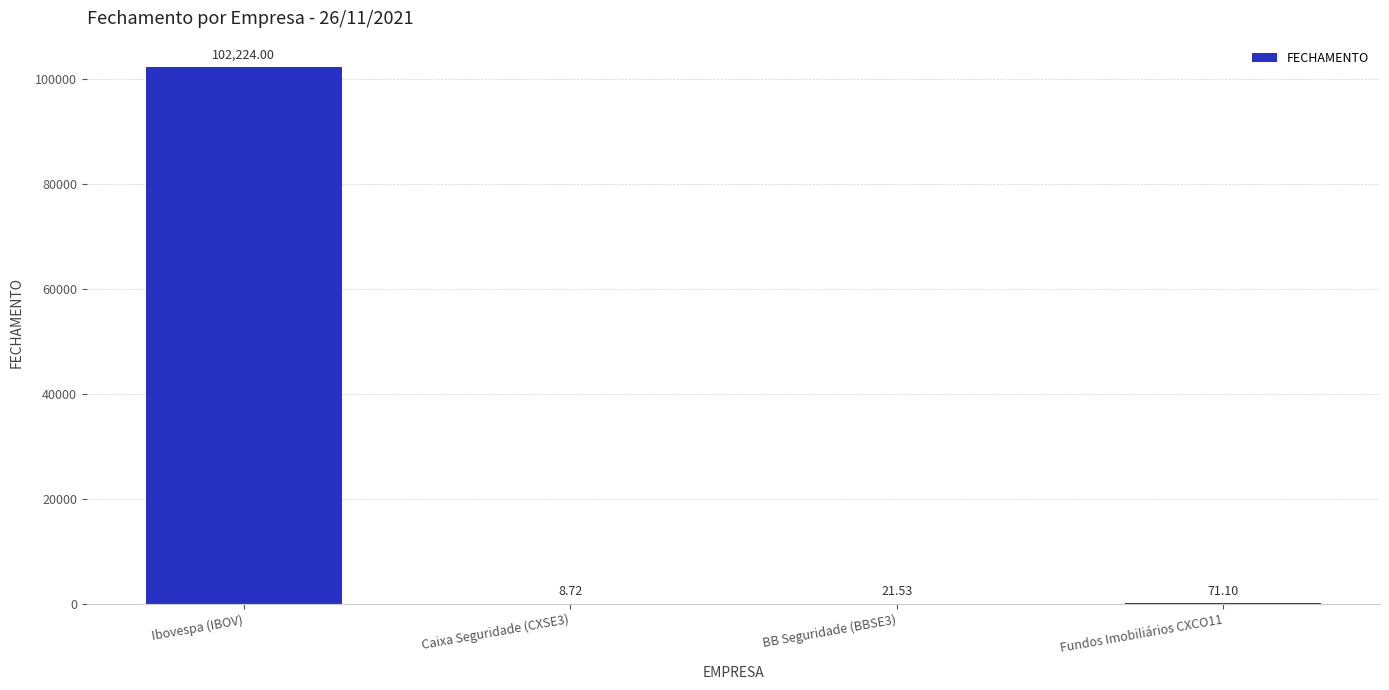

What is the change in value from Ibovespa (IBOV) to BB Seguridade (BBSE3)?

-102202.5